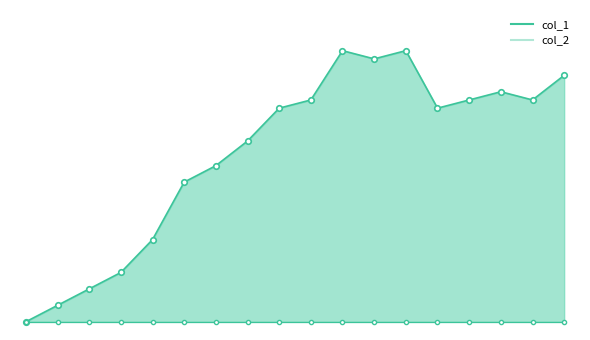

Reading left to right, list all the values displayed in this chart.

1646252013=0	1658517288=2	1658520915=4	1658524524=6	1658758589=10	1658762235=17	1658765776=19	1658769345=22	1658772983=26	1658780126=27	1658783722=33	1658844962=32	1658848522=33	1658852094=26	1658866537=27	1658870118=28	1658942158=27	1658945742=30